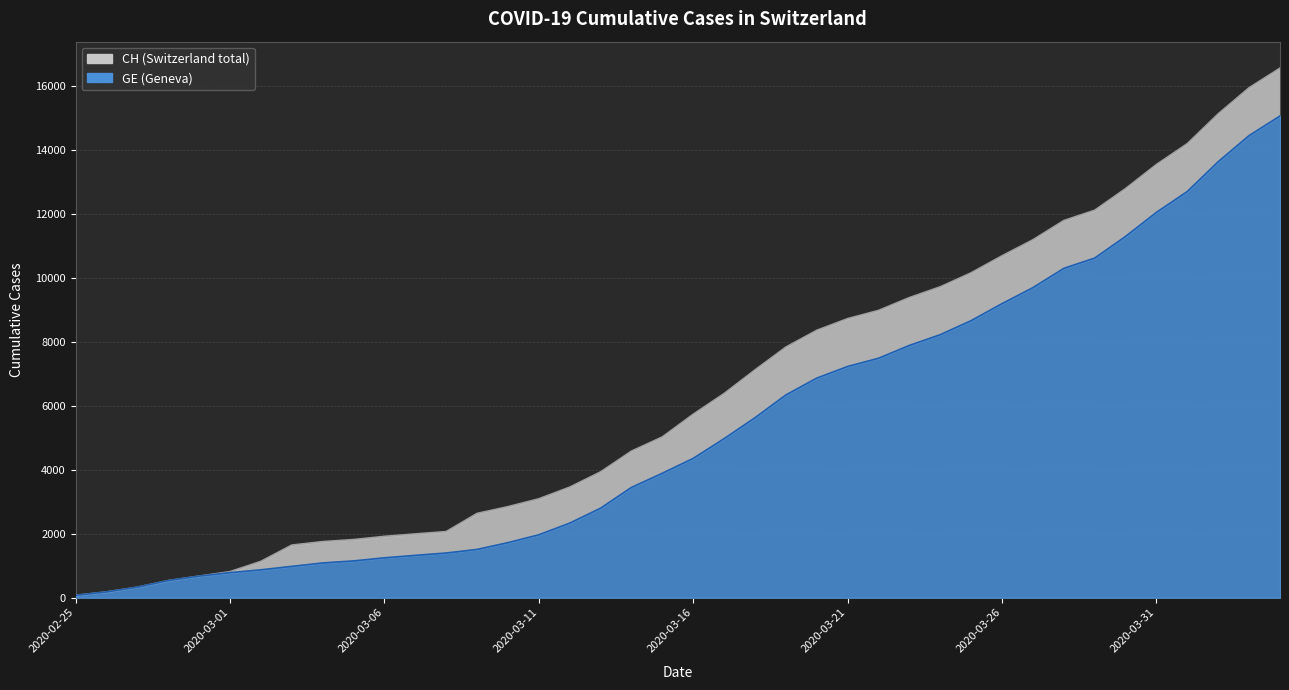

What value does the GE series have at 2020-03-26?

9203